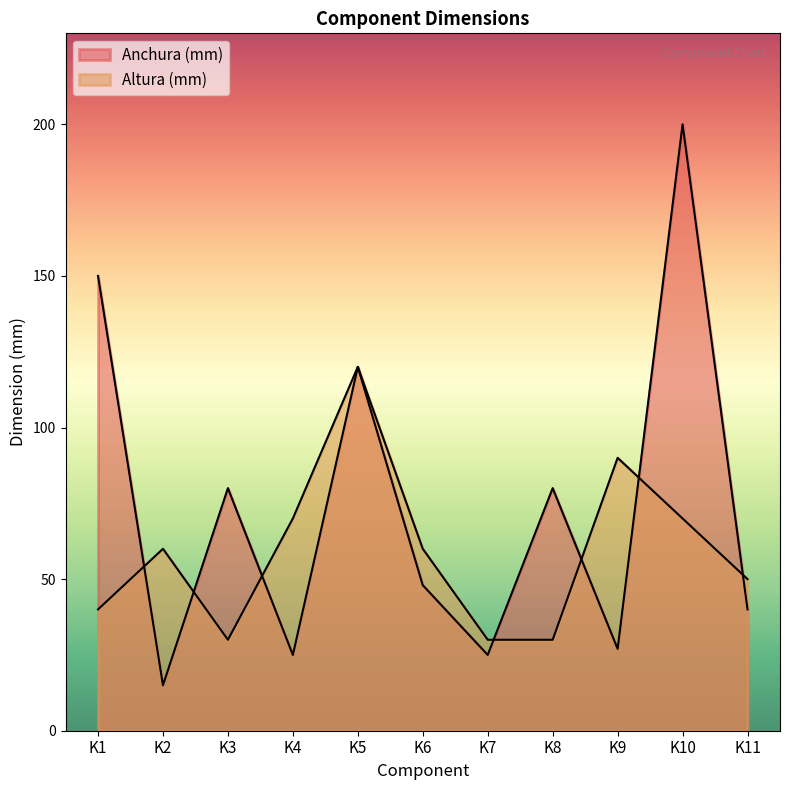

Where is Anchura (mm) nearest to the value 107?

K5